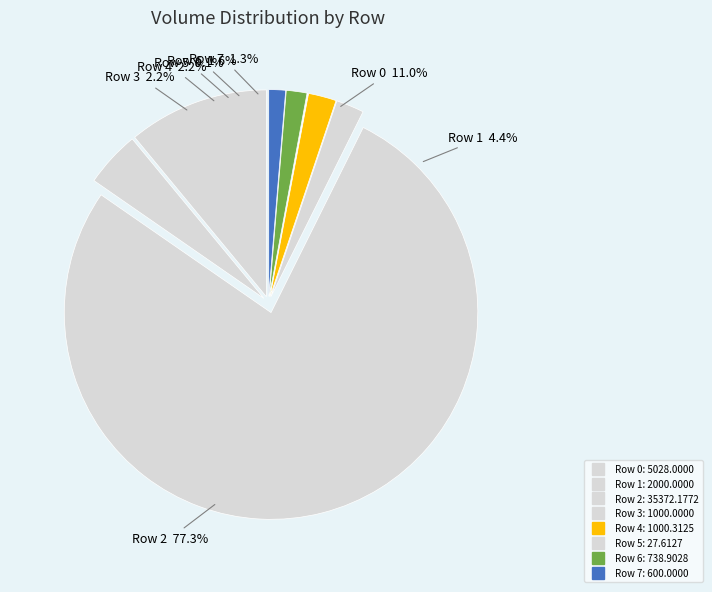

To the nearest percent, what portion does 4 represent?

2%